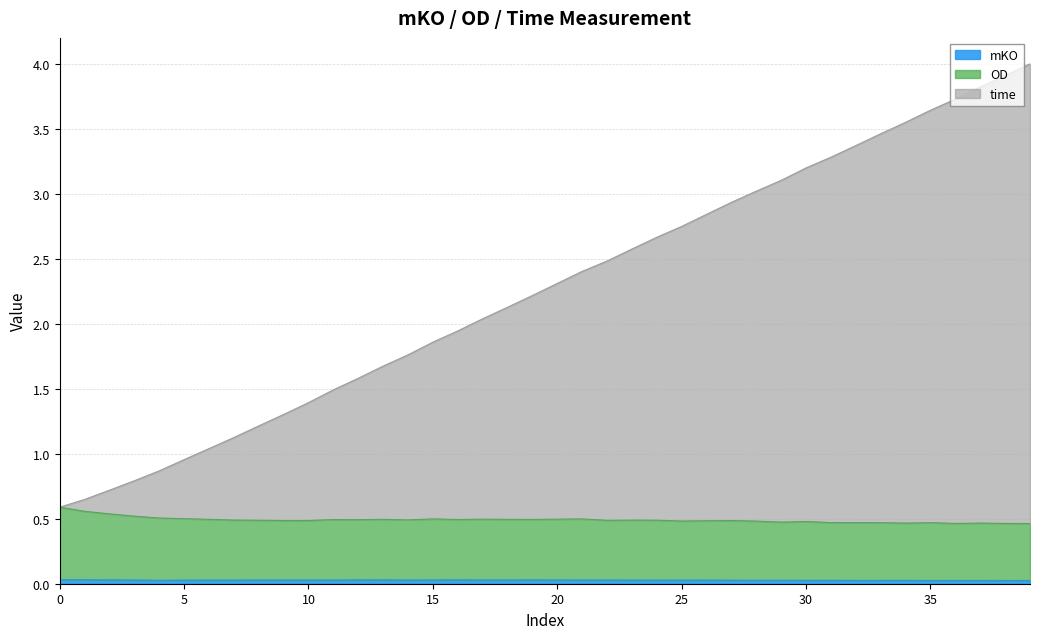

Which series has the largest total across all categories?

time